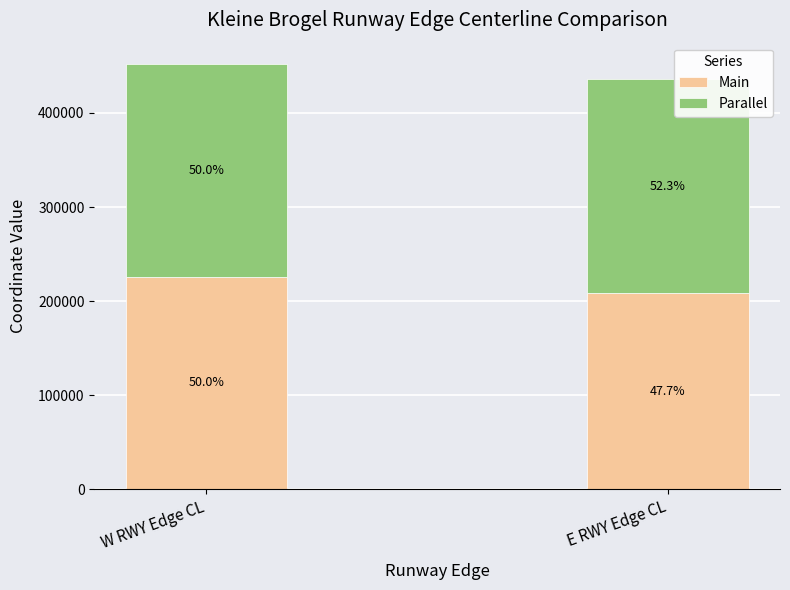

What are all the series names shown in the legend?

Main, Parallel